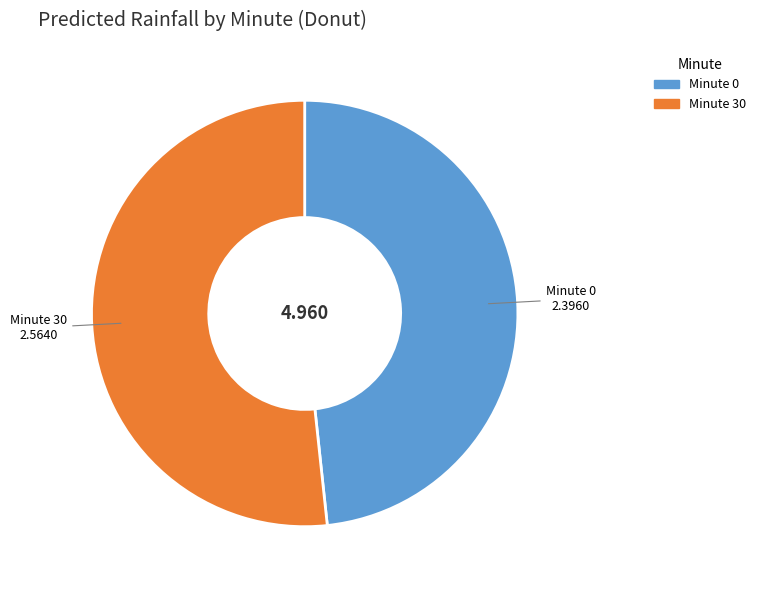

Count the number of slices in the pie.

2